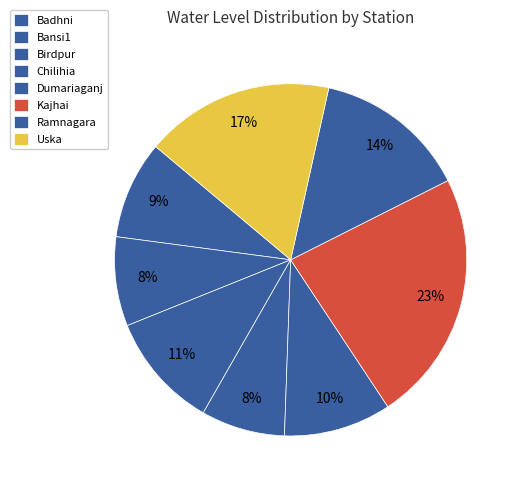

Count the number of slices in the pie.

8